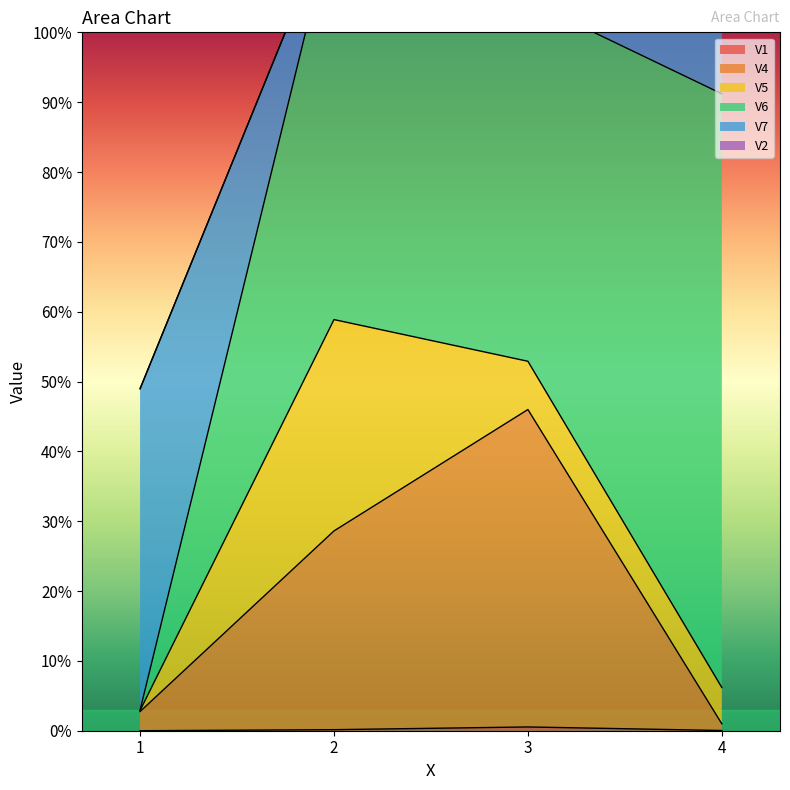

At how many categories does at least one series exceed 0?

4